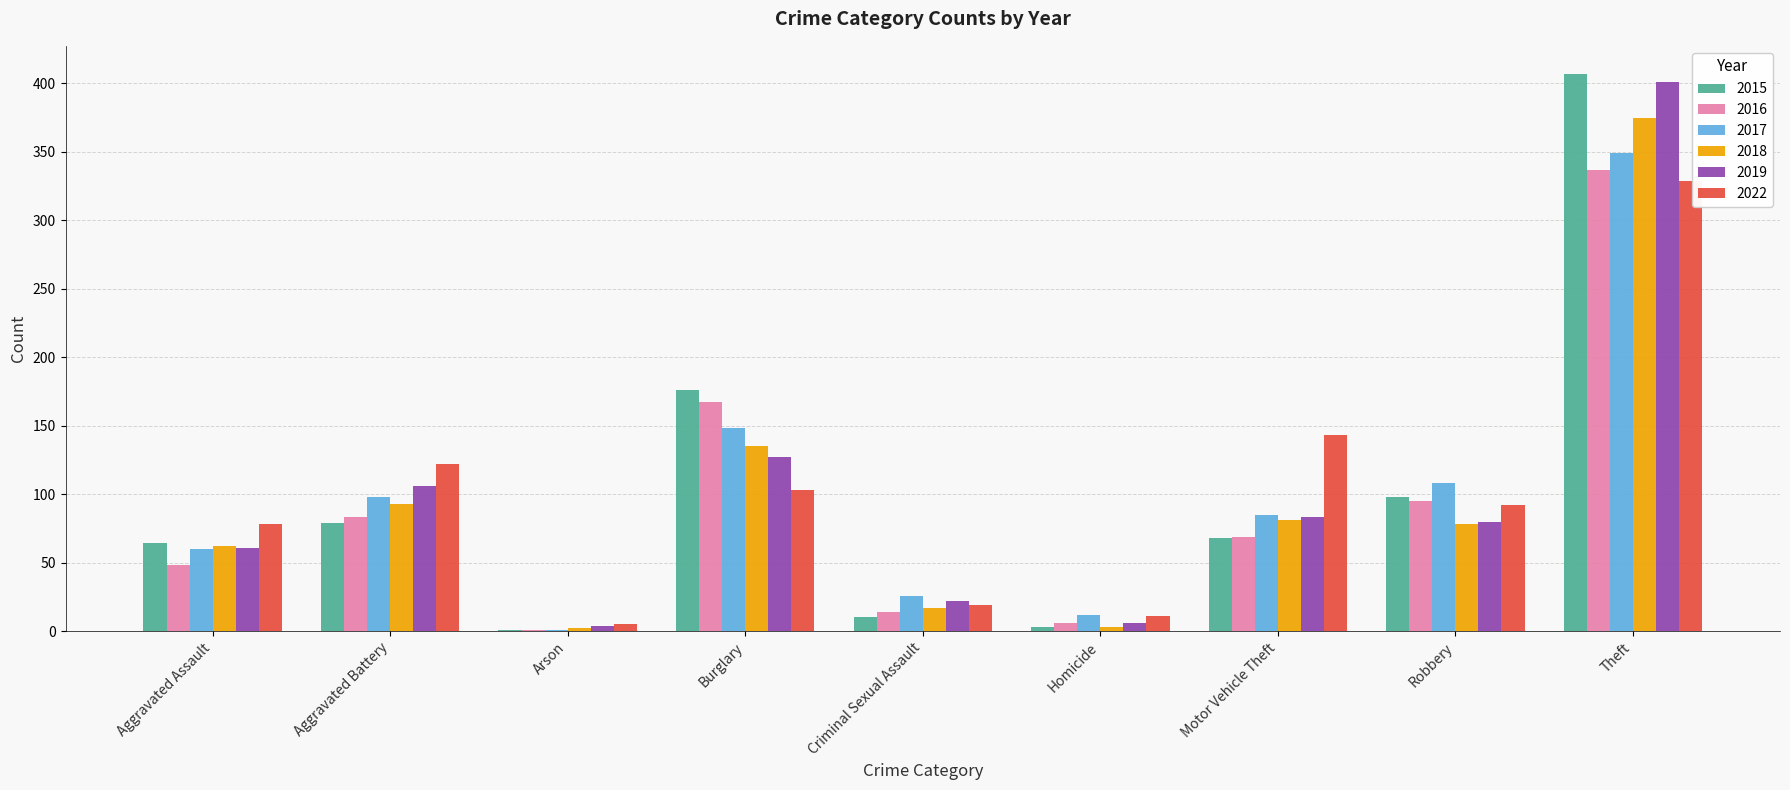

What is the maximum value for 2019?

401